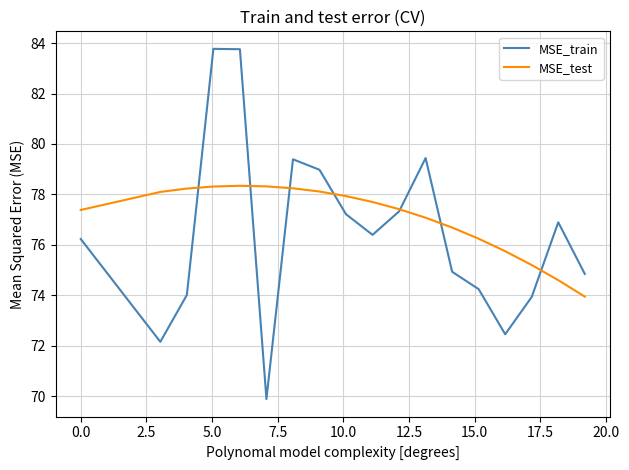

Rank the series by their maximum value, from highest to lowest.

MSE_train, MSE_test